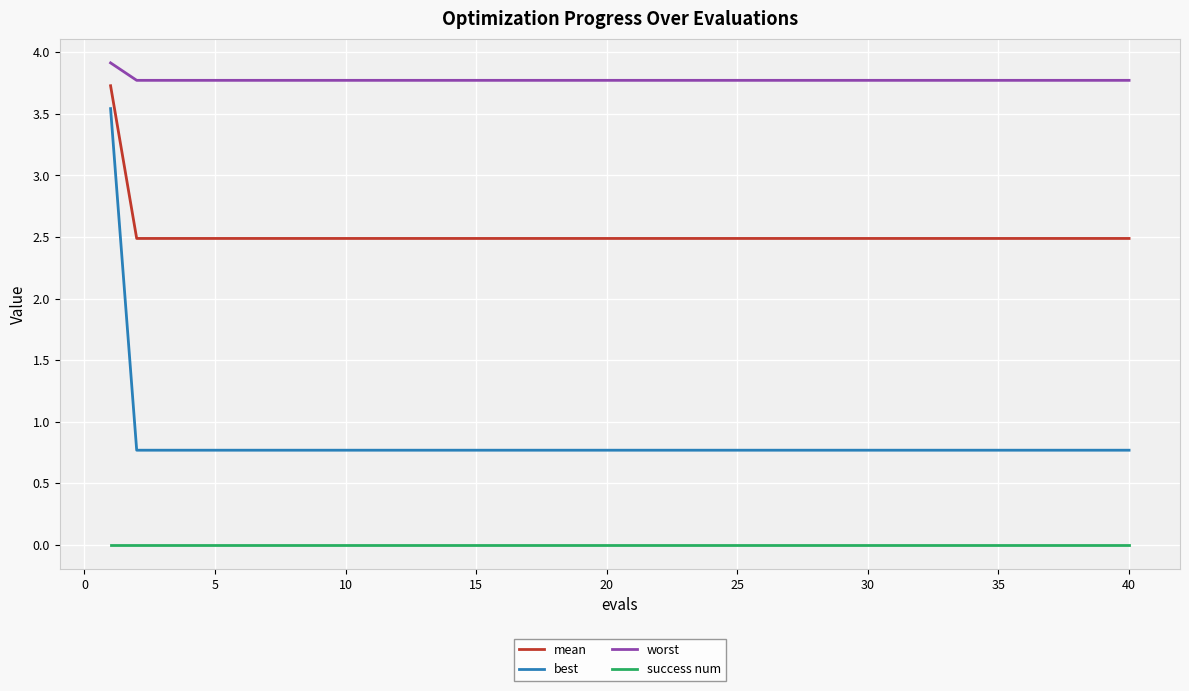

True or false: success num and worst intersect in this chart.

False